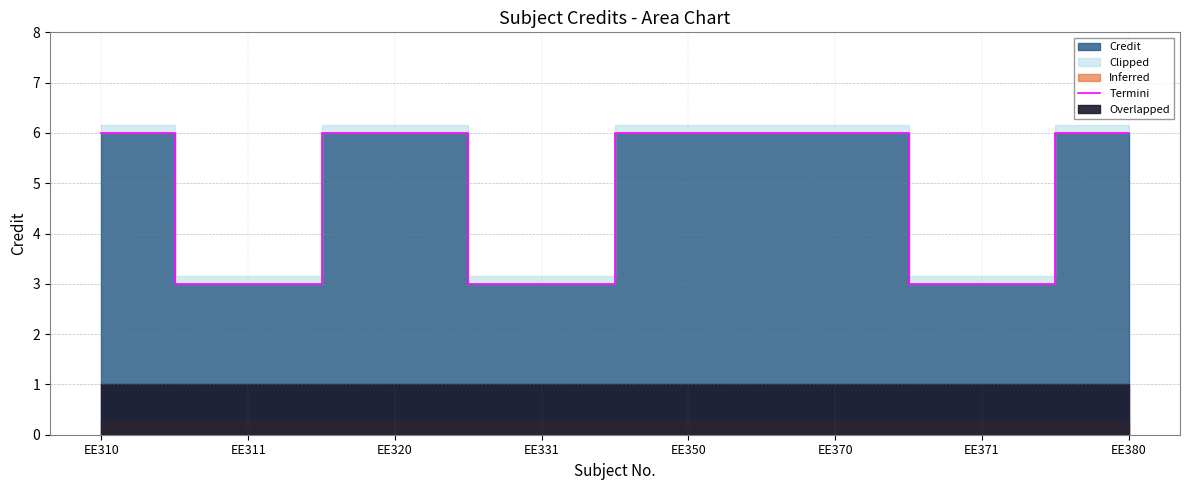

What is the value of the 6th point from the left?

6